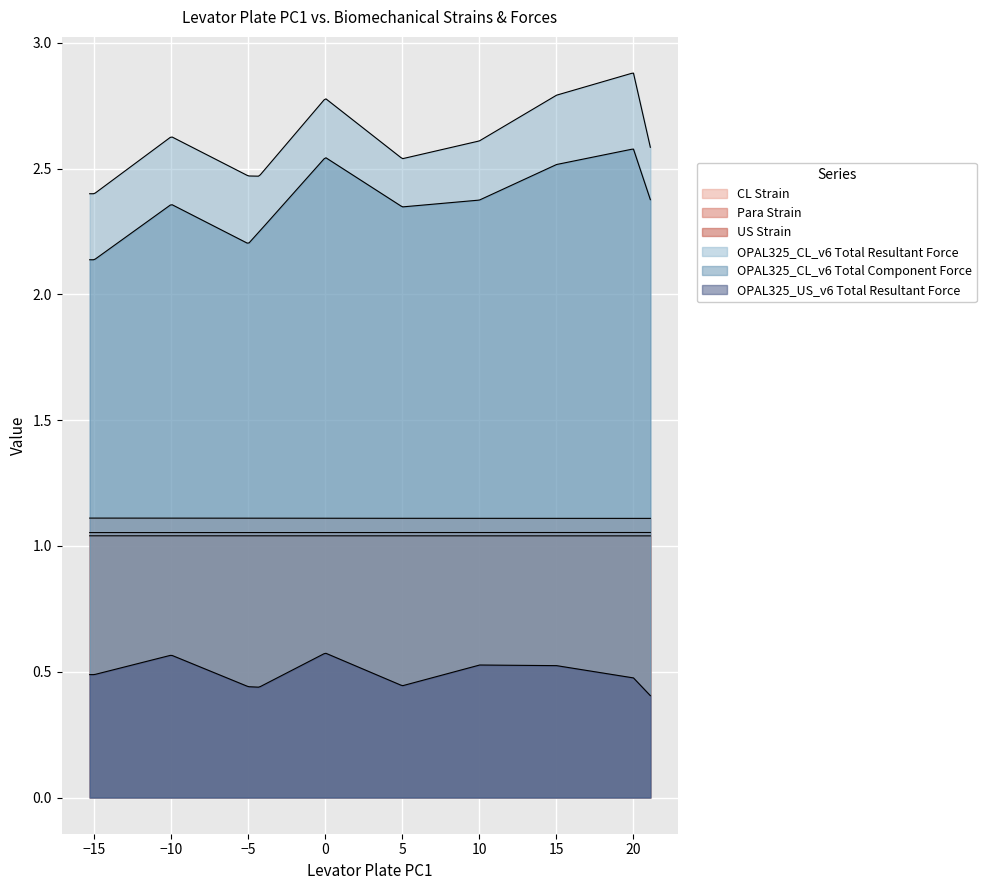

What is the sum of all US Strain values?

11.4